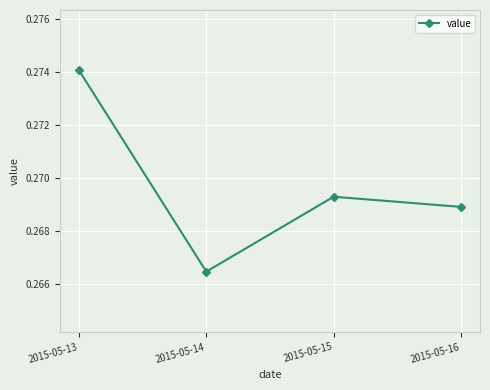

What is the sum of all values?

1.1